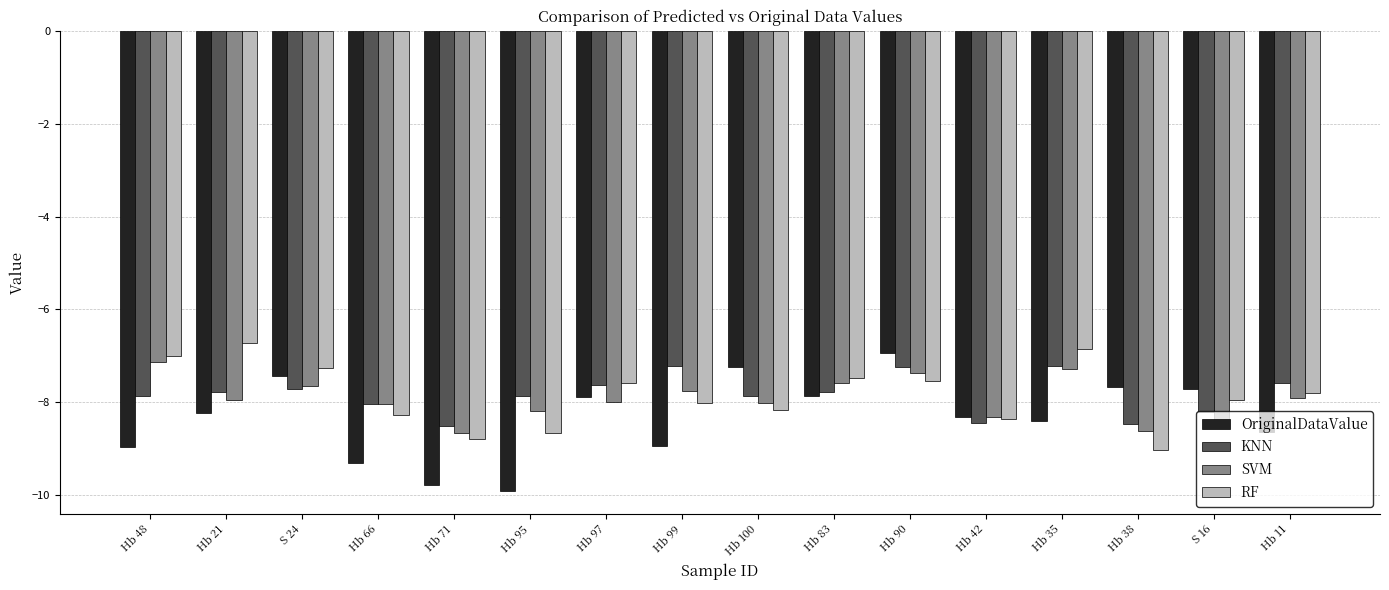

The value of OriginalDataValue at S 24 is -7.4. True or false?

True